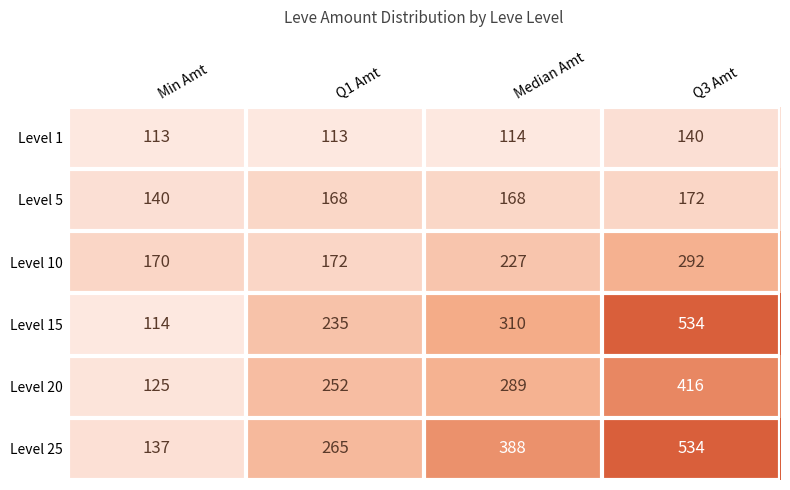

True or false: Level 25 has a value of 388 at Median Amt.

True